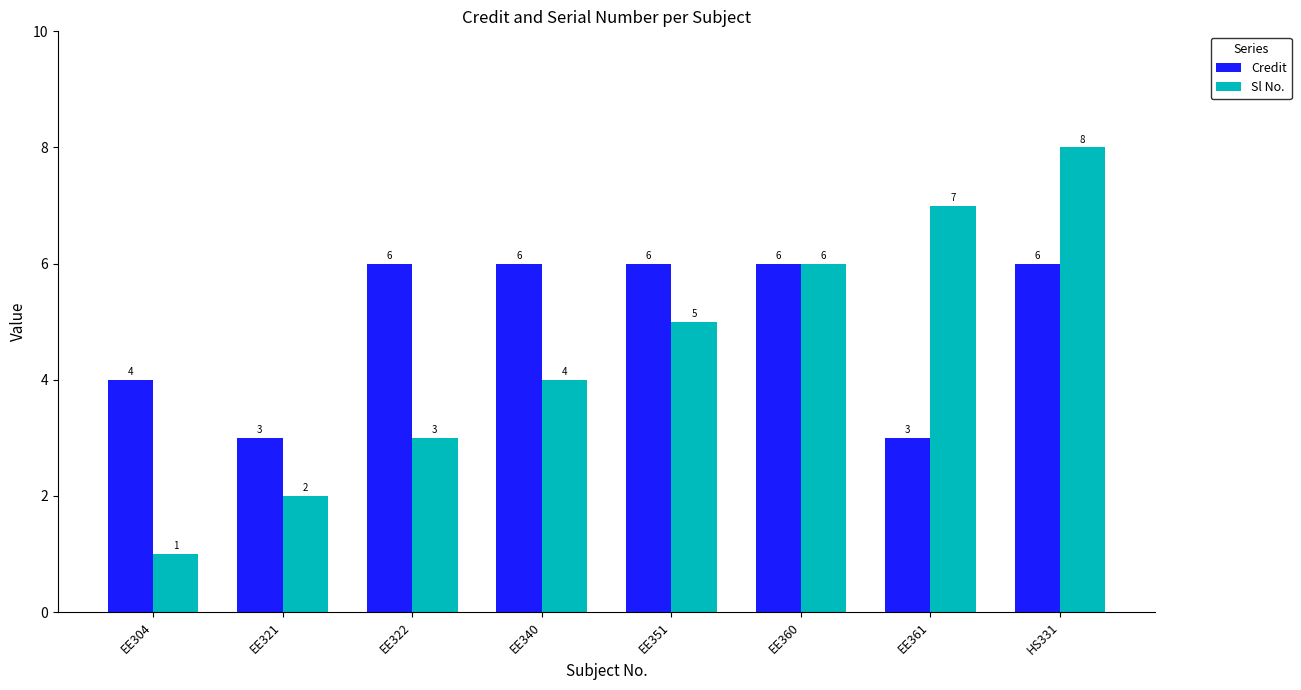

What position from the right is EE304?

8